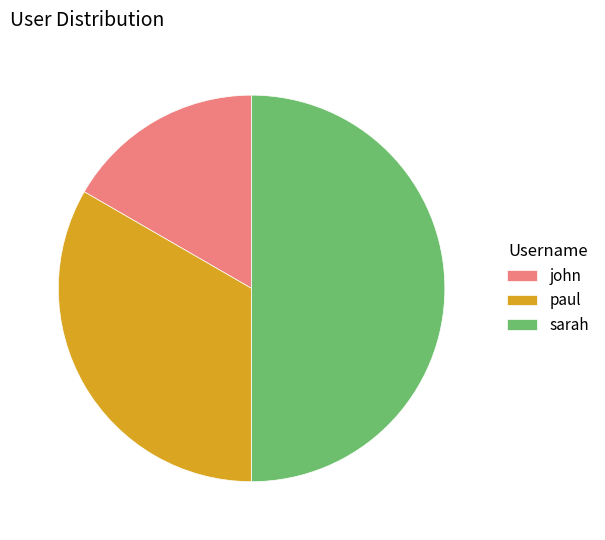

How many slices are in this pie chart?

3